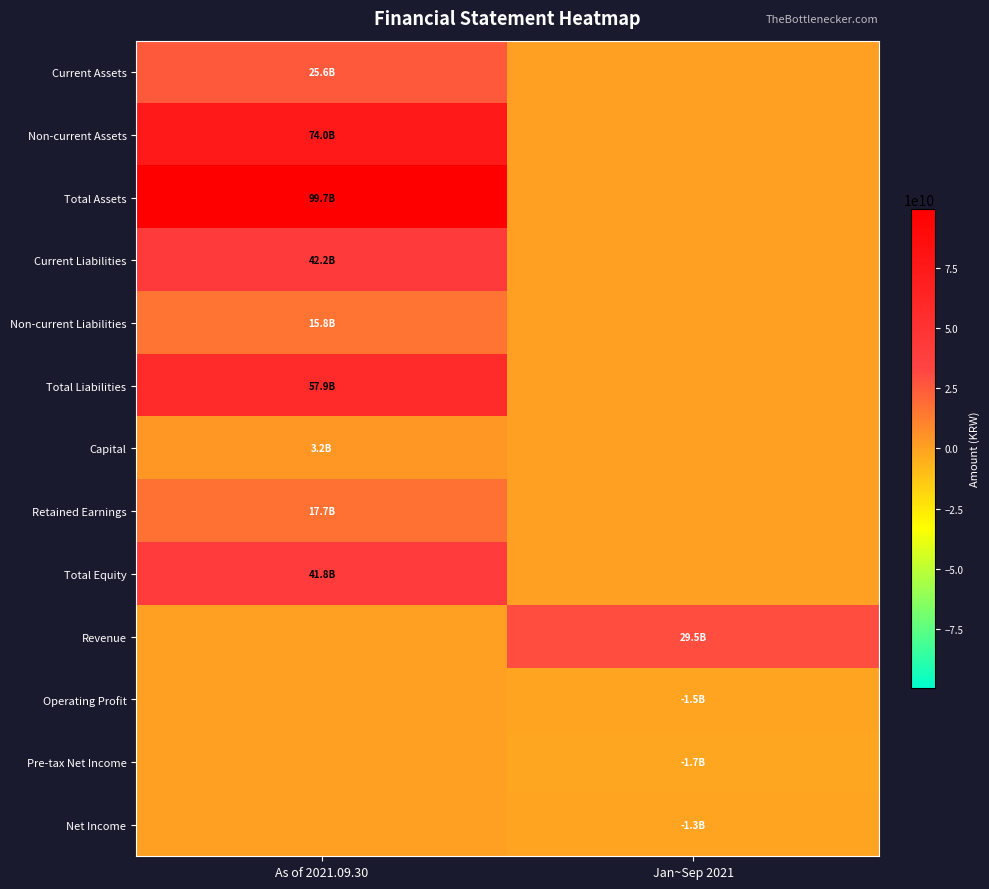

At how many categories does at least one series exceed 85936490501?

1